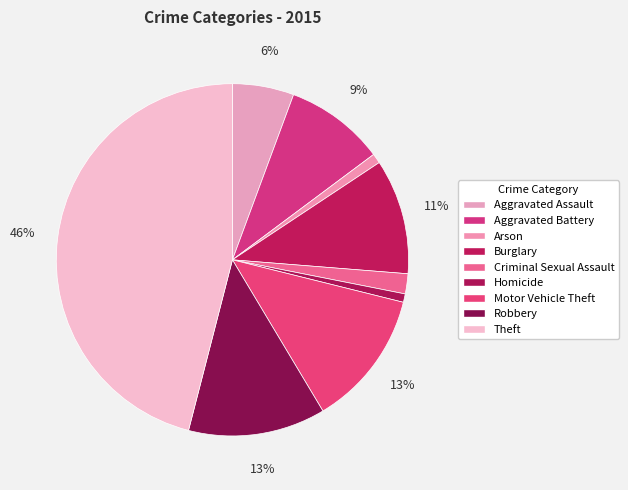

What percentage is the Burglary slice, to the nearest percent?

11%